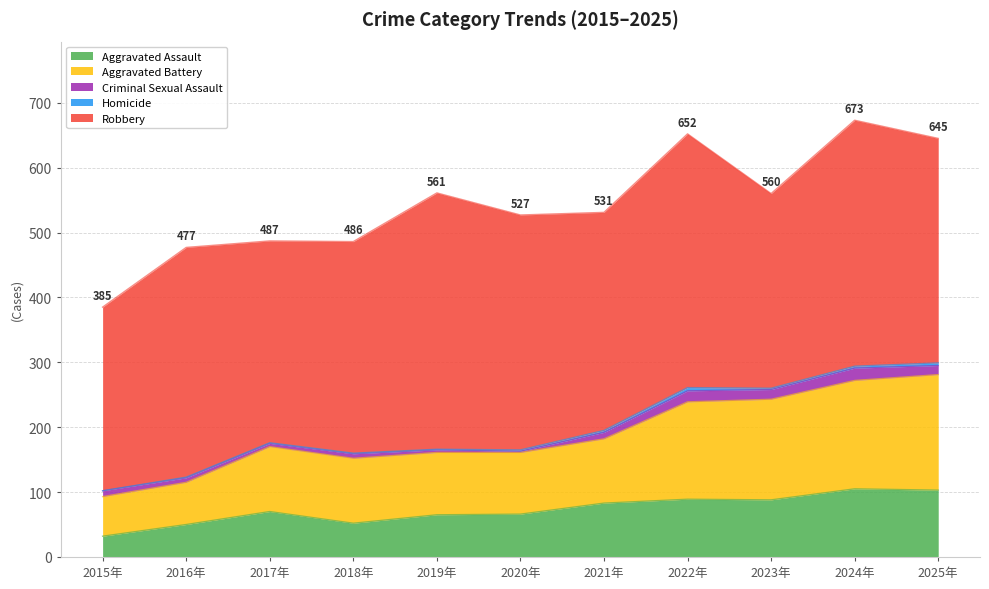

Reading right to left, list all the values displayed in this chart.

Aggravated Assault: 103	105	88	89	83	66	65	52	70	50	32
Aggravated Battery: 178	167	155	150	99	95	96	100	100	65	61
Criminal Sexual Assault: 14	19	15	17	10	2	4	7	5	7	9
Homicide: 4	3	2	5	3	2	1	1	1	1	0
Robbery: 346	379	300	391	336	362	395	326	311	354	283